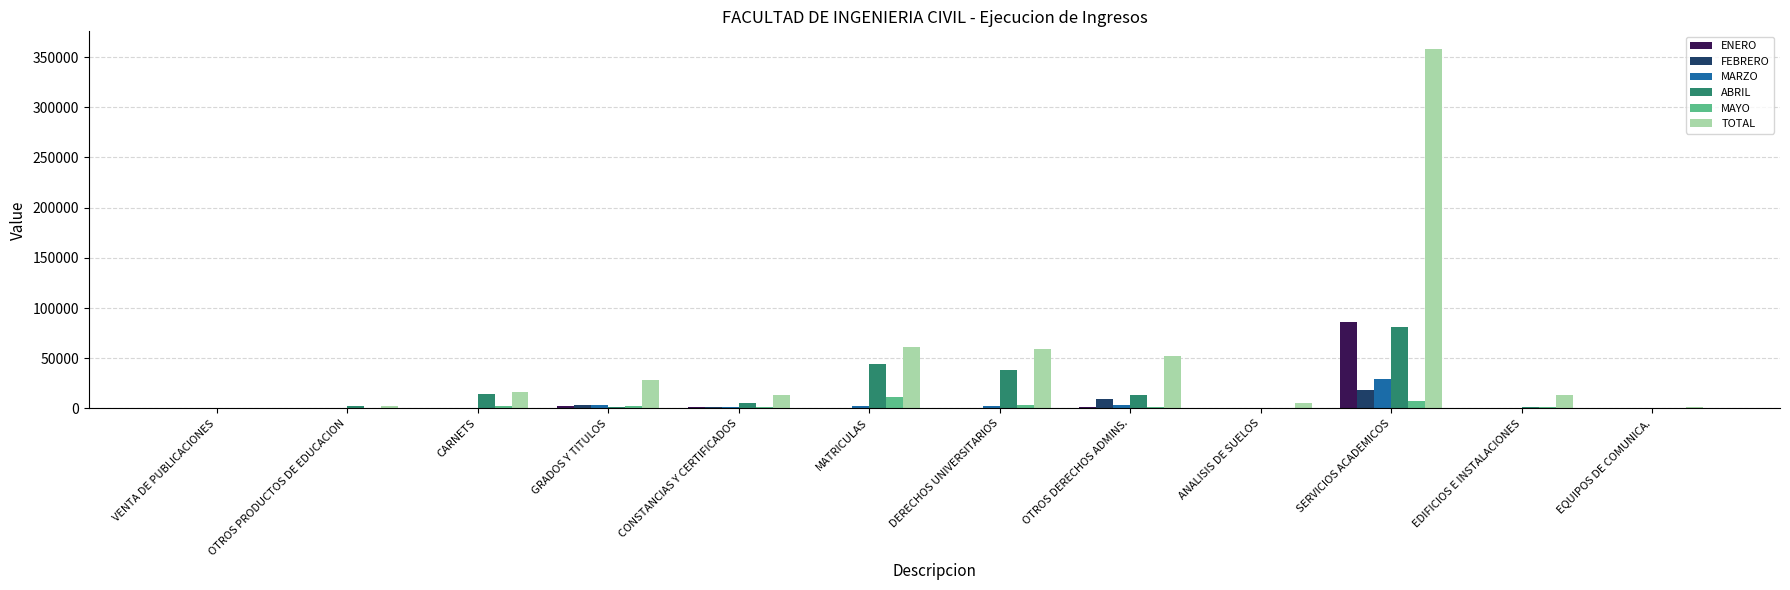

What are all the series names shown in the legend?

ENERO, FEBRERO, MARZO, ABRIL, MAYO, TOTAL